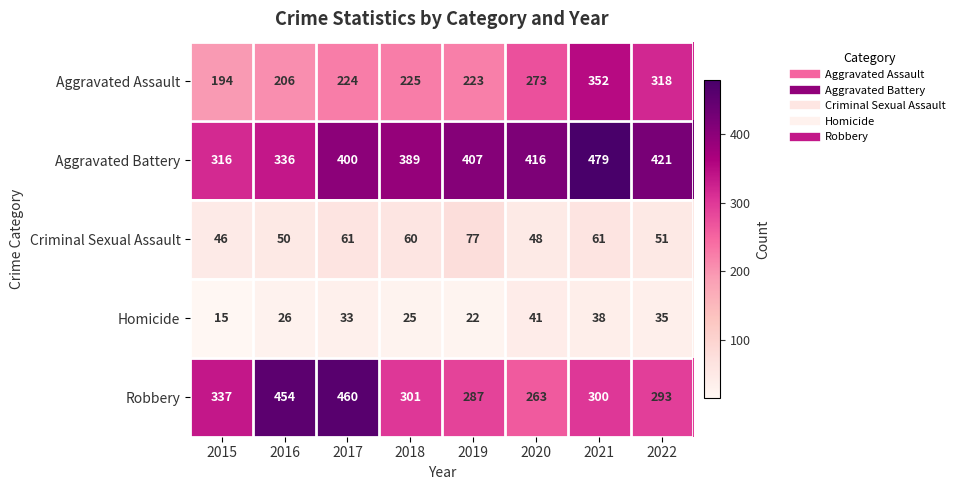

Which category has the highest value across all series?

2021